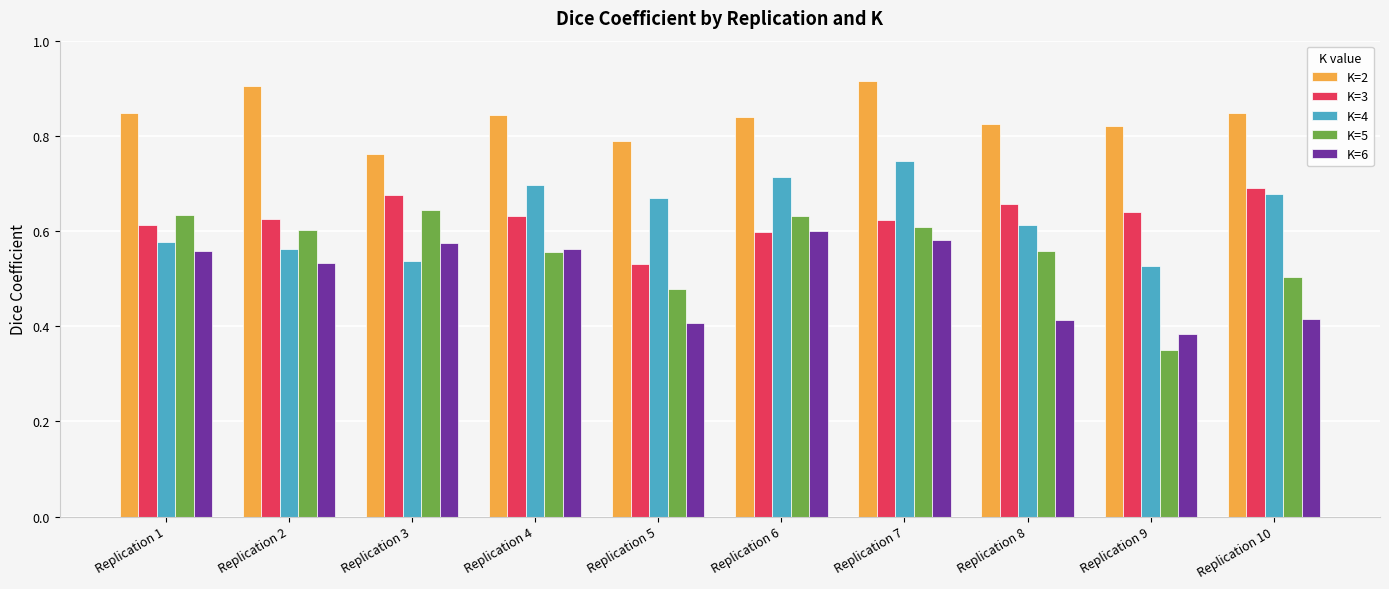

Is it true that K=4 equals 0.5 at Replication 3?

True